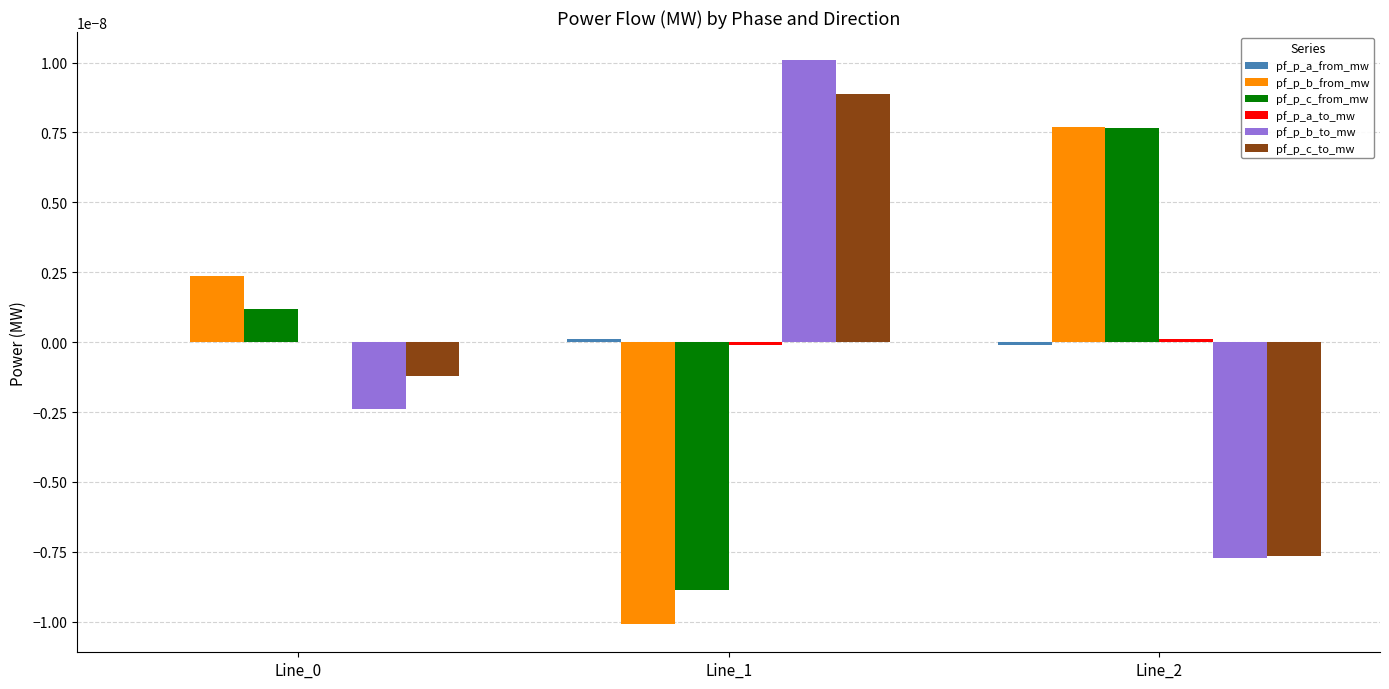

At which category does the chart reach its peak across all series?

Line_1